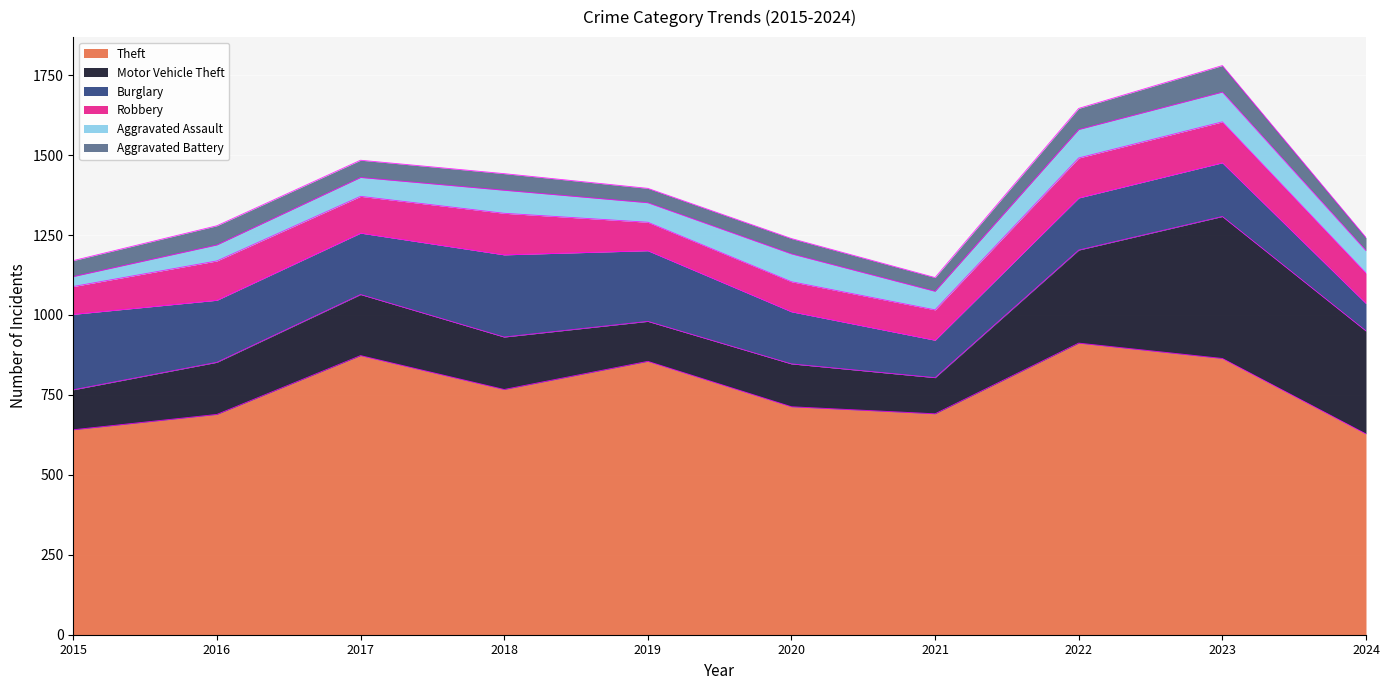

Where is the first local maximum for Robbery?

2016